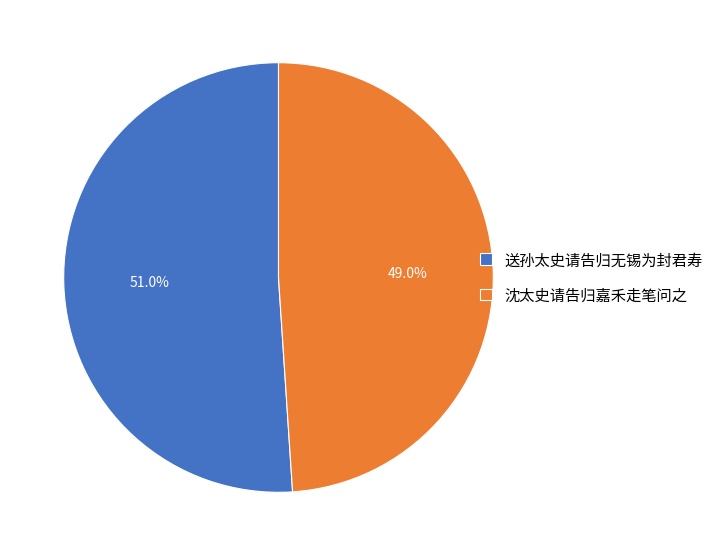

What is the largest slice in the pie chart?

送孙太史请告归无锡为封君寿